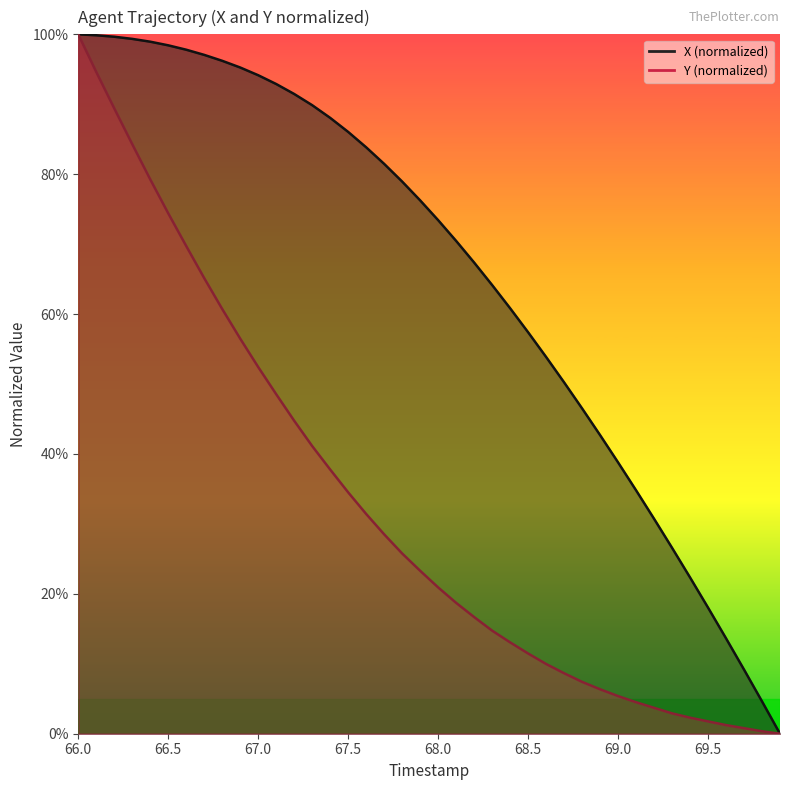

Does the chart have visible grid lines?

No